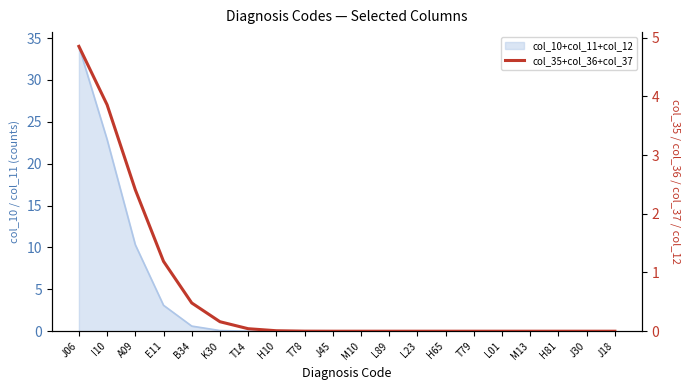

Rank the categories by value from lowest to highest.

M10, L89, L23, H65, T79, L01, M13, H81, J30, J18, J45, T78, H10, T14, K30, B34, E11, A09, I10, J06